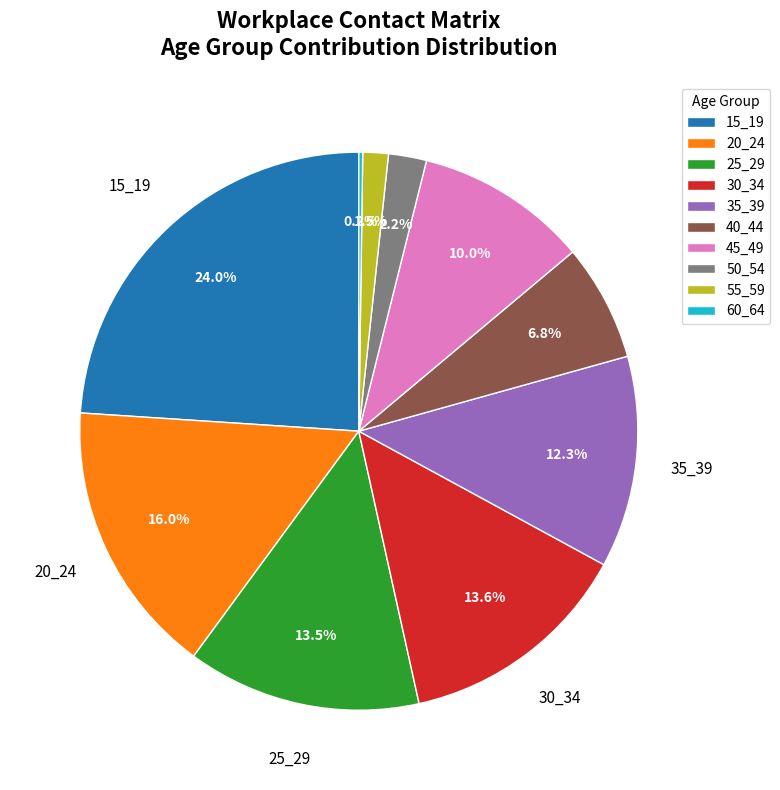

Is it true that 45_49 is 1% of the pie?

False